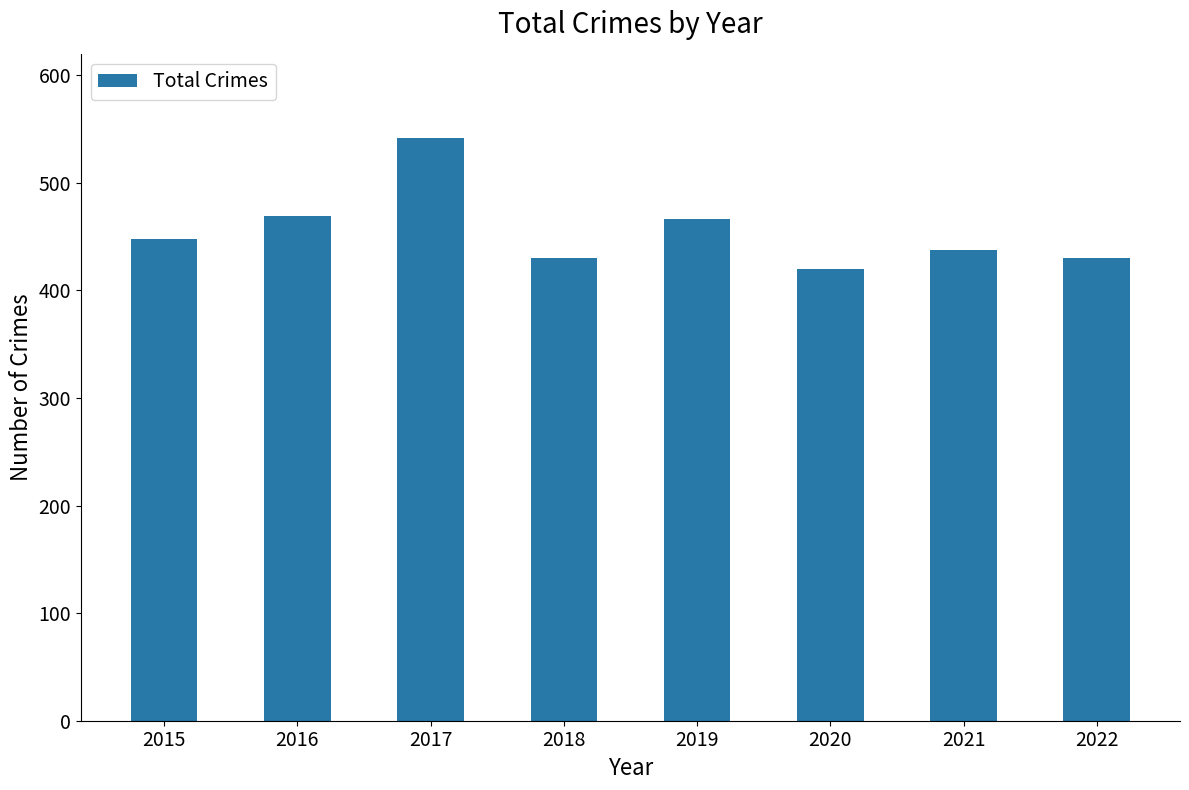

What is the average value?

455